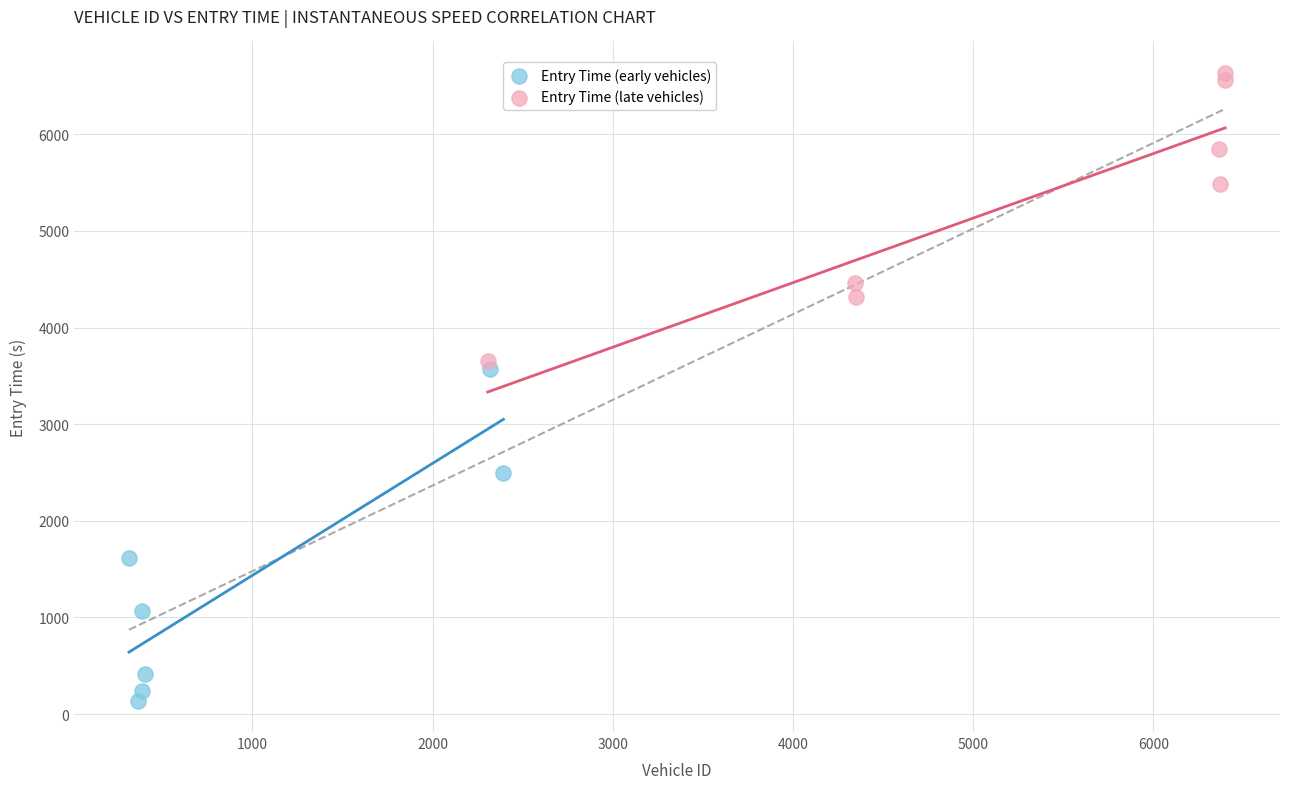

What are all the series names shown in the legend?

Entry Time (early vehicles), Entry Time (late vehicles)